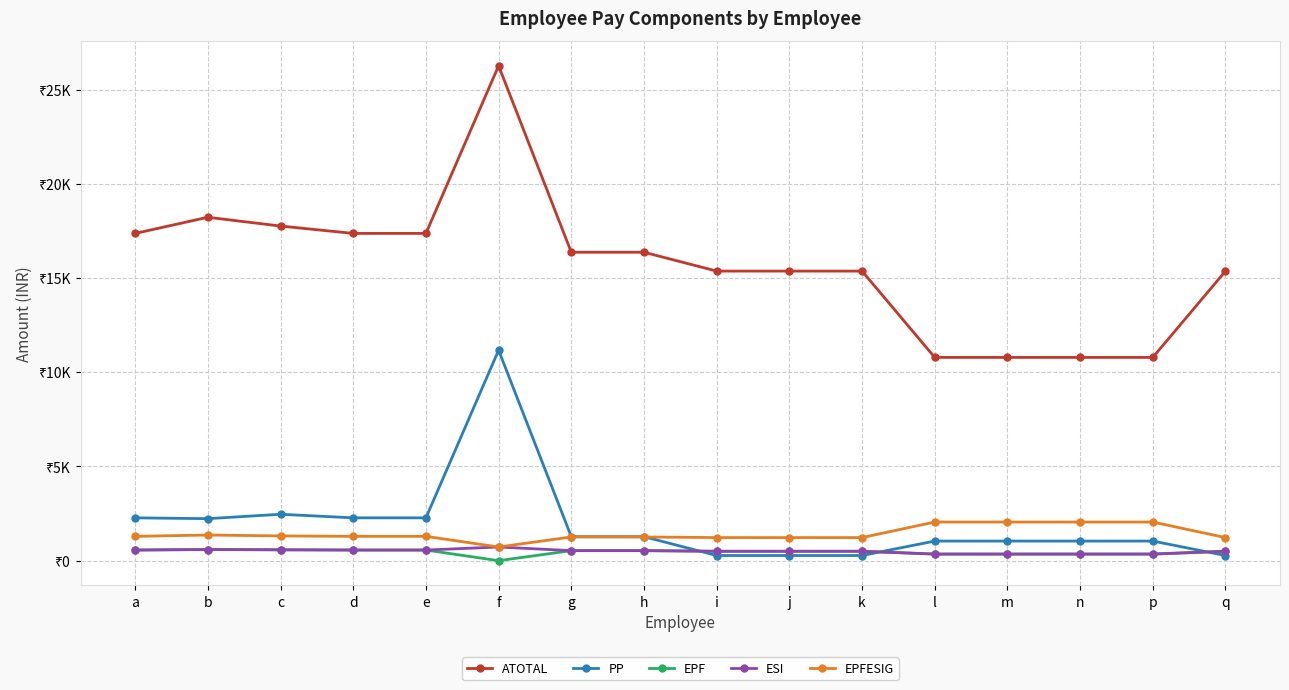

Which series changed the most between j and n?

ATOTAL